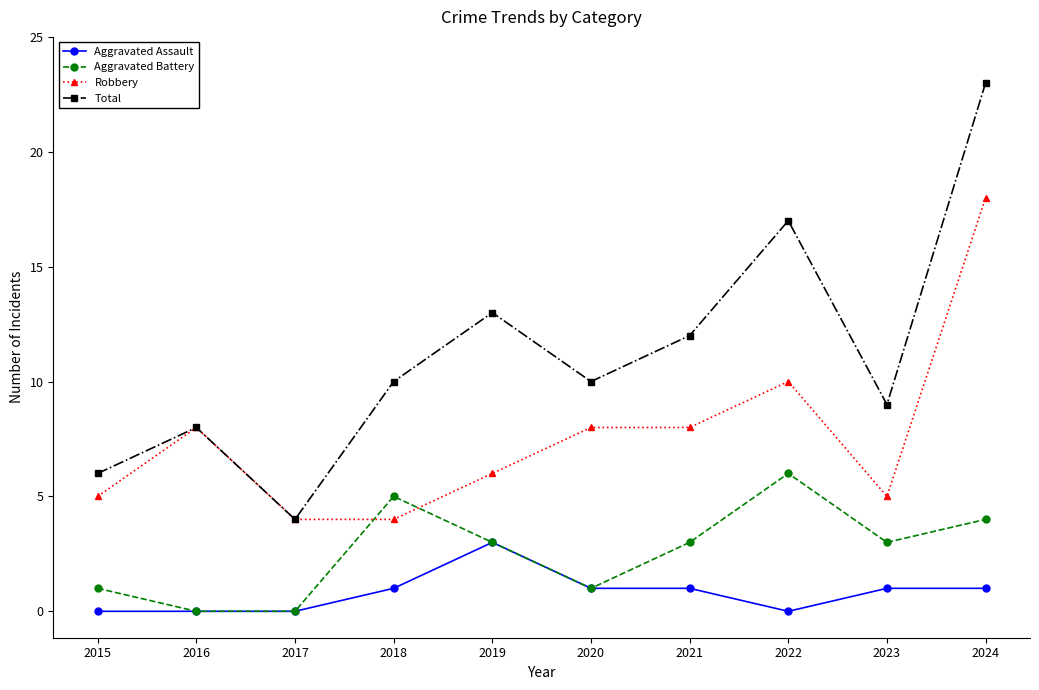

True or false: Robbery and Aggravated Assault cross at least once.

False